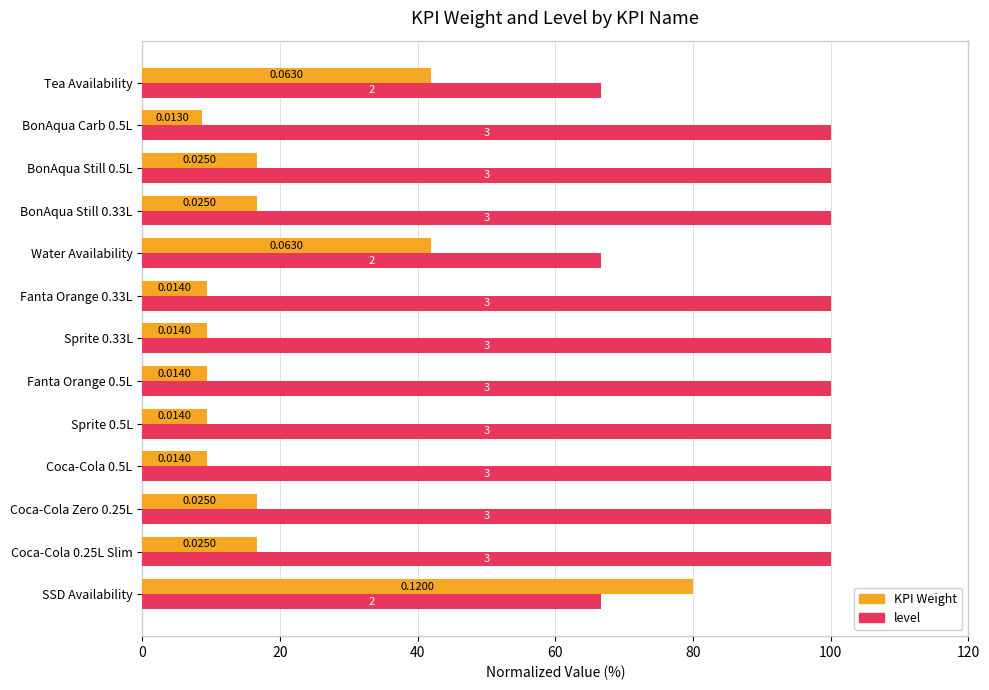

What position from the left is Sprite 0.33L?

7